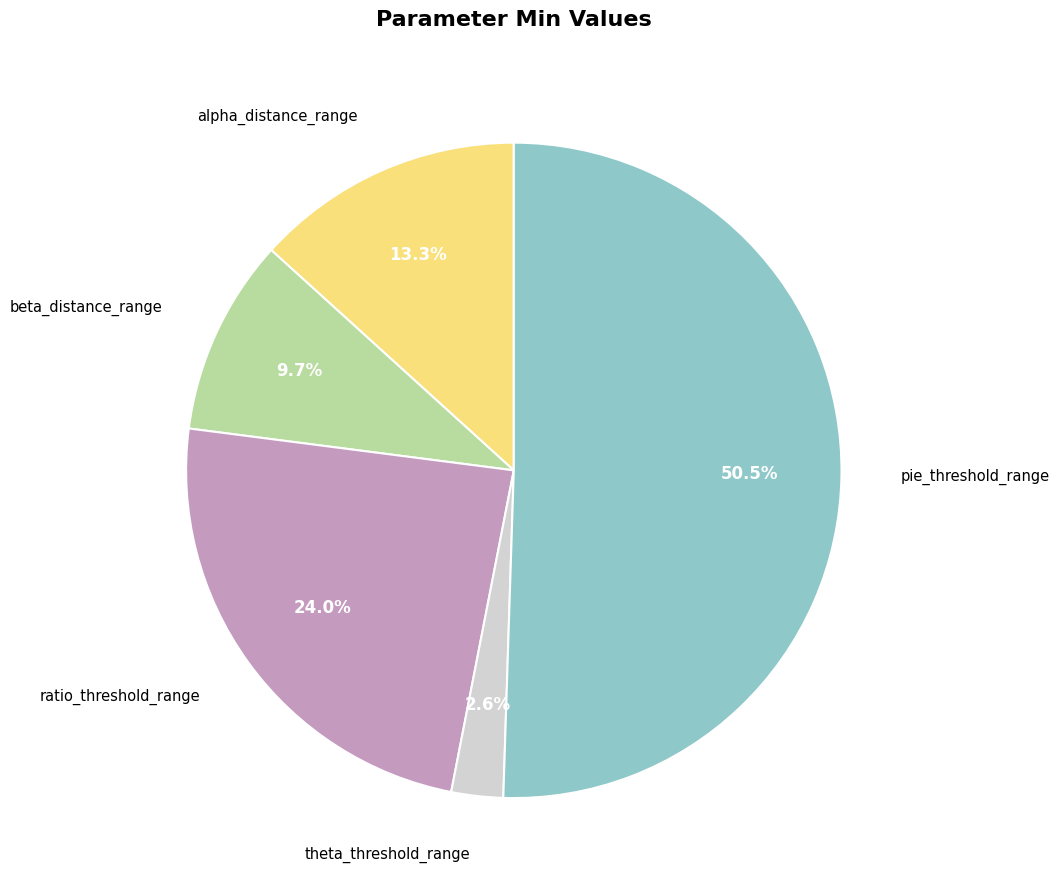

Between pie_threshold_range and ratio_threshold_range, which is larger?

pie_threshold_range